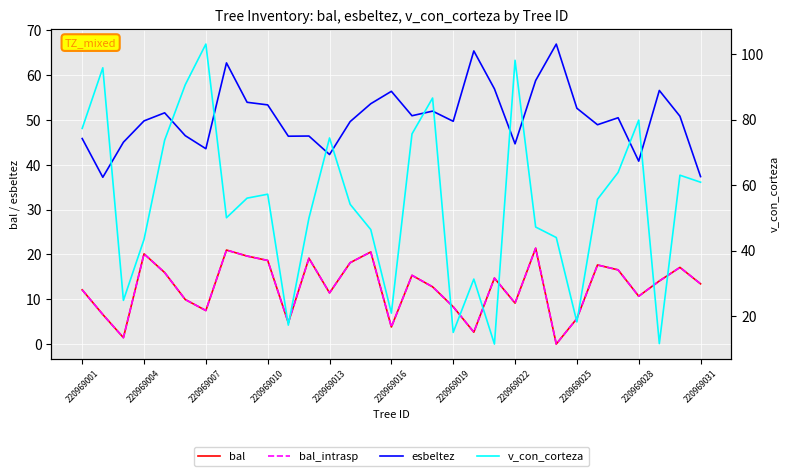

Reading left to right, what are all the values shown in this chart?

bal: 12.1	6.6	1.4	20.1	16.0	9.9	7.5	21.0	19.6	18.7	4.8	19.1	11.4	18.2	20.6	3.8	15.3	12.8	8.3	2.7	14.7	9.1	21.4	0.0	5.7	17.6	16.6	10.7	14.1	17.1	13.4
bal_intrasp: 12.1	6.6	1.4	20.1	16.0	9.9	7.5	21.0	19.6	18.7	4.8	19.1	11.4	18.2	20.6	3.8	15.3	12.8	8.3	2.7	14.7	9.1	21.4	0.0	5.7	17.6	16.6	10.7	14.1	17.1	13.4
esbeltez: 45.9	37.2	45.0	49.8	51.6	46.5	43.6	62.8	54.0	53.4	46.4	46.4	42.3	49.6	53.6	56.4	51.0	52.0	49.7	65.4	57.0	44.7	58.8	67.0	52.6	49.0	50.5	40.8	56.6	50.9	37.4
v_con_corteza: 77.3	95.8	24.9	43.5	73.8	90.7	103.1	50.1	56.1	57.3	17.3	50.0	74.4	54.2	46.5	21.0	75.7	86.6	15.1	31.4	11.5	98.1	47.2	44.0	18.3	55.7	63.9	79.9	11.7	63.1	60.9